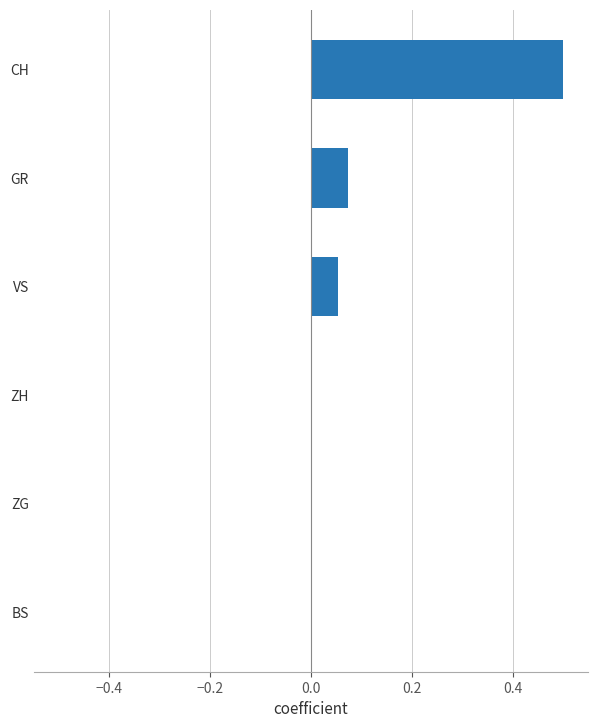

Count the values in the range 0 to 1.

6